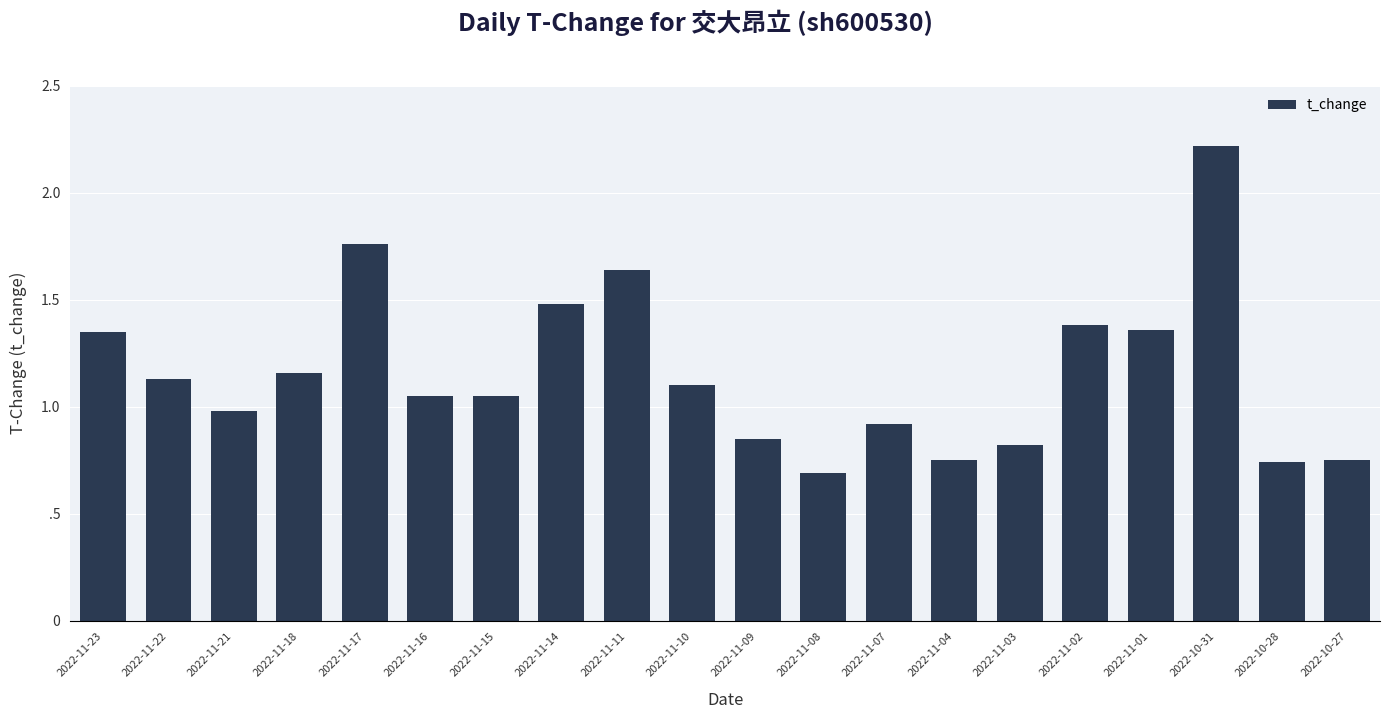

Is it true that the value at 2022-11-18 is 1.2?

True